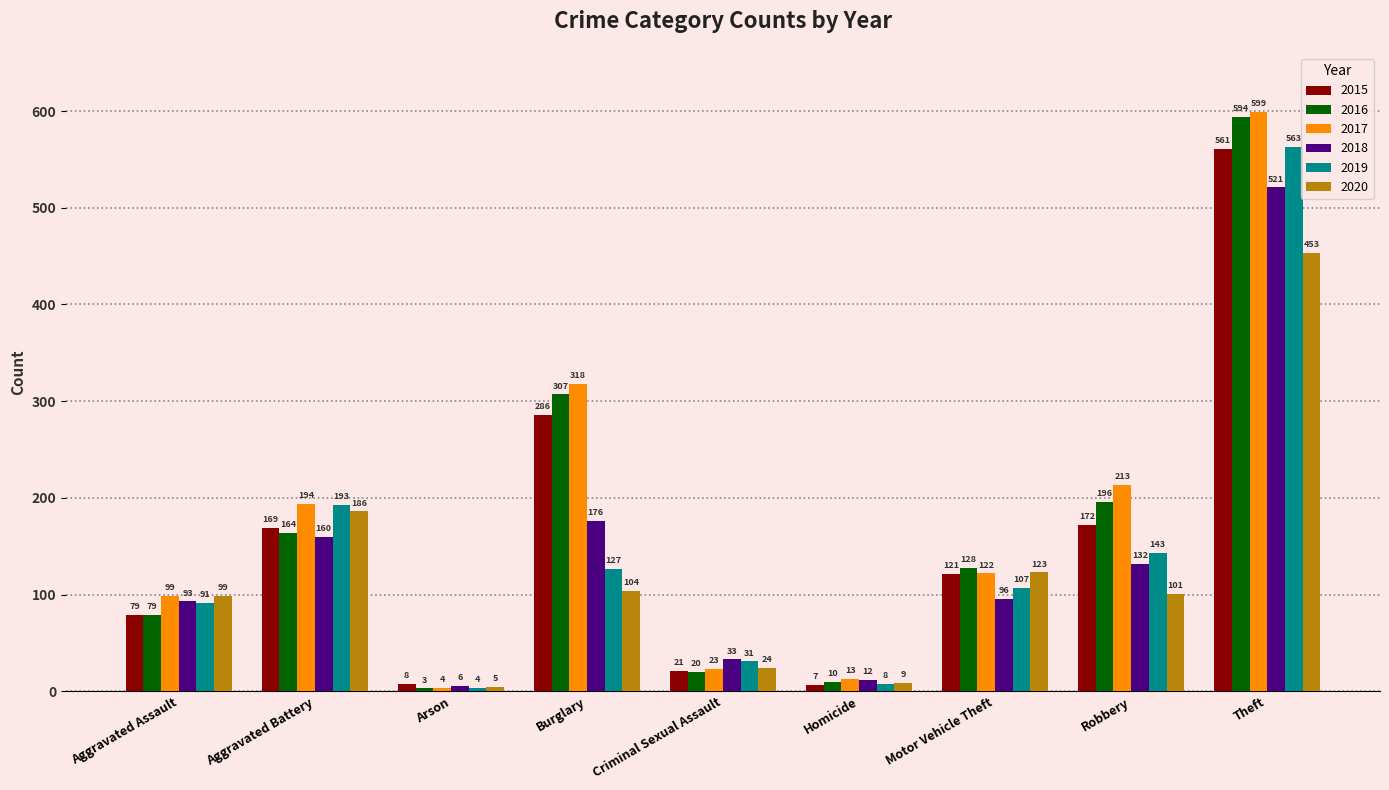

Reading right to left, transcribe all the data shown in this chart.

2015: Theft=561	Robbery=172	Motor Vehicle Theft=121	Homicide=7	Criminal Sexual Assault=21	Burglary=286	Arson=8	Aggravated Battery=169	Aggravated Assault=79
2016: Theft=594	Robbery=196	Motor Vehicle Theft=128	Homicide=10	Criminal Sexual Assault=20	Burglary=307	Arson=3	Aggravated Battery=164	Aggravated Assault=79
2017: Theft=599	Robbery=213	Motor Vehicle Theft=122	Homicide=13	Criminal Sexual Assault=23	Burglary=318	Arson=4	Aggravated Battery=194	Aggravated Assault=99
2018: Theft=521	Robbery=132	Motor Vehicle Theft=96	Homicide=12	Criminal Sexual Assault=33	Burglary=176	Arson=6	Aggravated Battery=160	Aggravated Assault=93
2019: Theft=563	Robbery=143	Motor Vehicle Theft=107	Homicide=8	Criminal Sexual Assault=31	Burglary=127	Arson=4	Aggravated Battery=193	Aggravated Assault=91
2020: Theft=453	Robbery=101	Motor Vehicle Theft=123	Homicide=9	Criminal Sexual Assault=24	Burglary=104	Arson=5	Aggravated Battery=186	Aggravated Assault=99